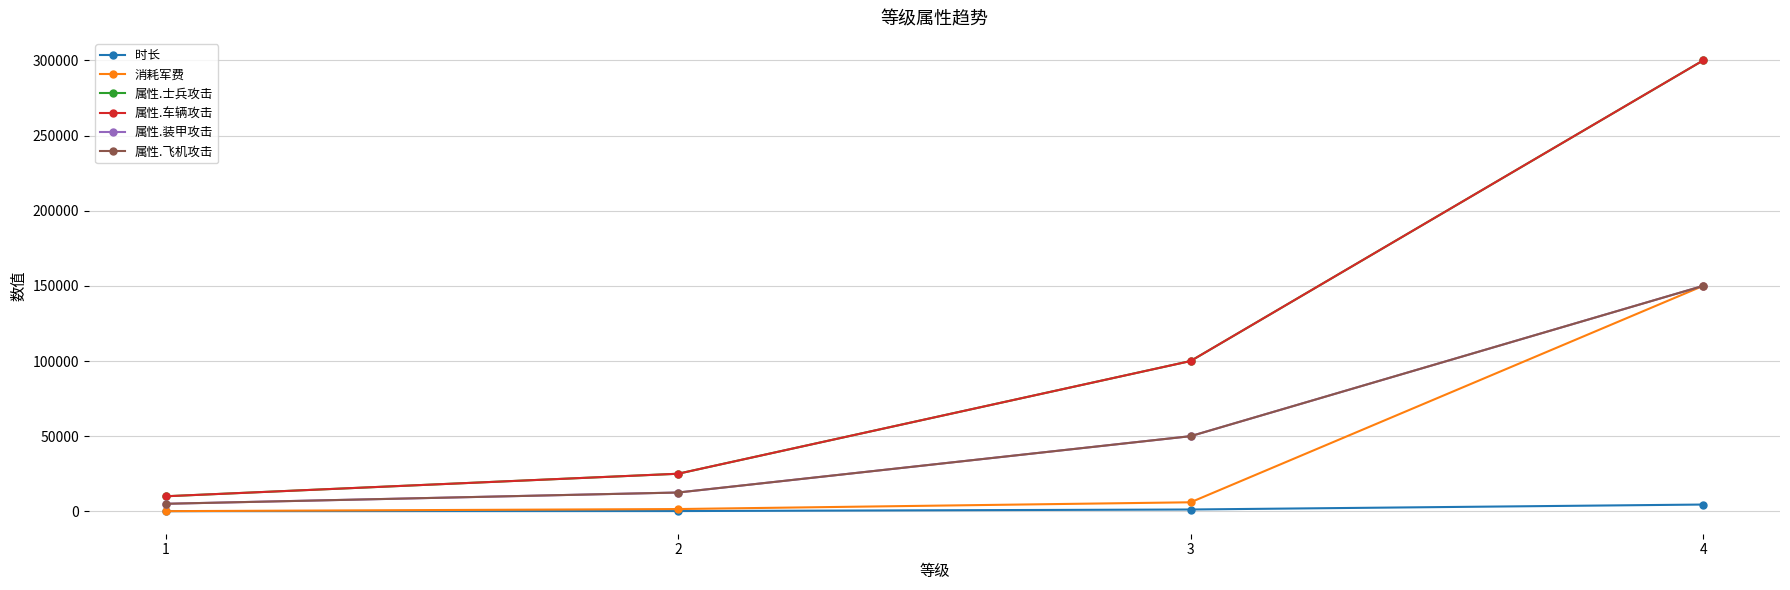

Is this an area chart (filled region under the line)?

No